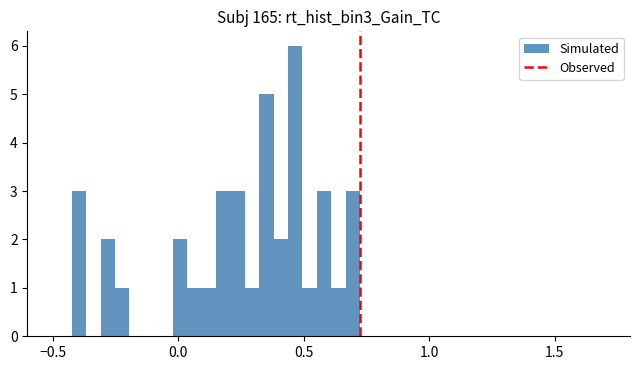

Around what value on the x-axis is the tallest bar? Give the approximate position of its centre, as read against the axis.

0.45